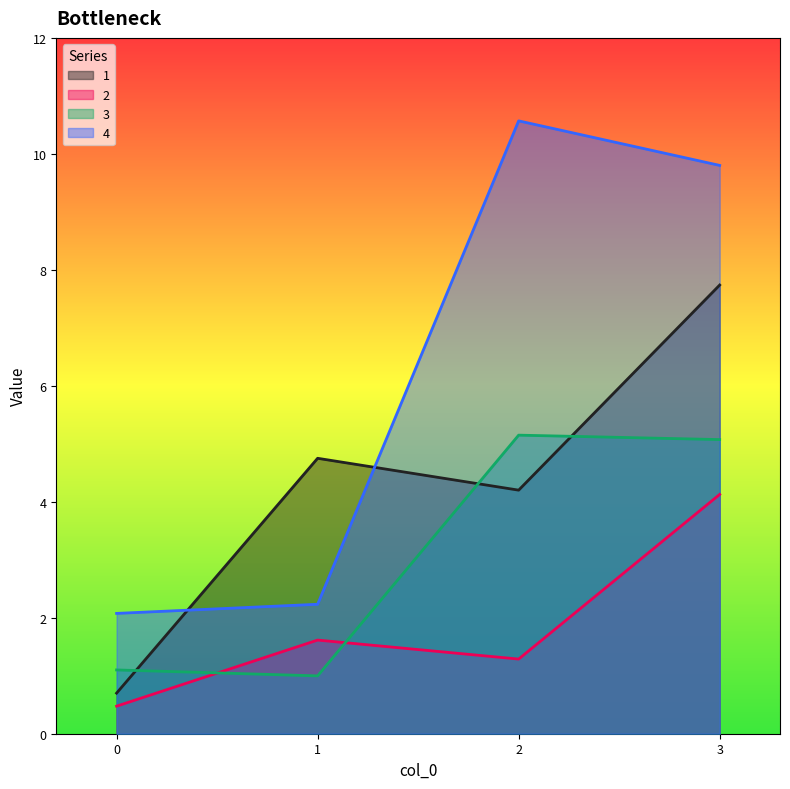

What is the spread (max minus min) of values at 3?

5.7